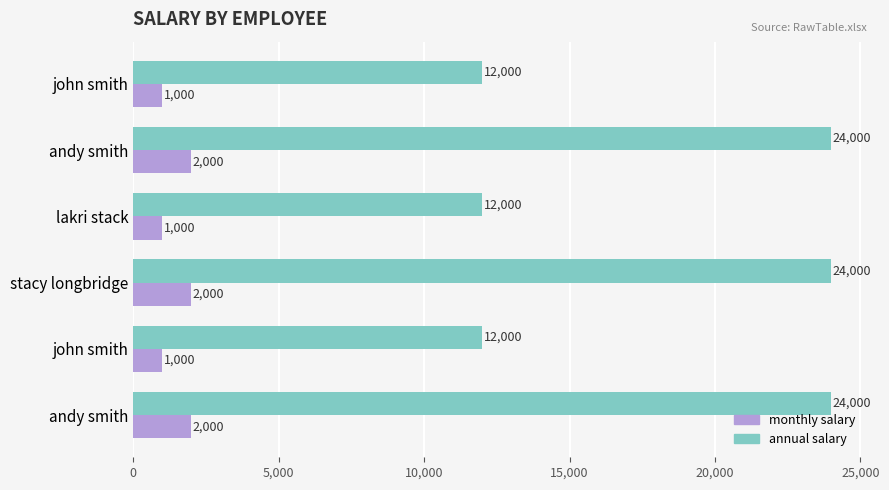

Rank the series by their average value, from highest to lowest.

annual salary, monthly salary